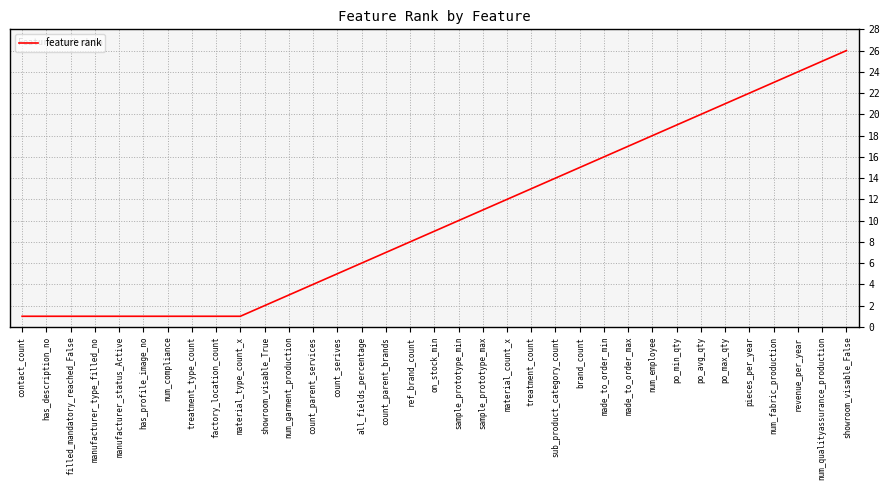

Reading left to right, extract all data points from this chart.

contact_count=1	has_description_no=1	filled_mandatory_reached_False=1	manufacturer_type_filled_no=1	manufacturer_status_Active=1	has_profile_image_no=1	num_compliance=1	treatment_type_count=1	factory_location_count=1	material_type_count_x=1	showroom_visable_True=2	num_garment_production=3	count_parent_services=4	count_serives=5	all_fields_percentage=6	count_parent_brands=7	ref_brand_count=8	on_stock_min=9	sample_prototype_min=10	sample_prototype_max=11	material_count_x=12	treatment_count=13	sub_product_category_count=14	brand_count=15	made_to_order_min=16	made_to_order_max=17	num_employee=18	po_min_qty=19	po_avg_qty=20	po_max_qty=21	pieces_per_year=22	num_fabric_production=23	revenue_per_year=24	num_qualityassurance_production=25	showroom_visable_False=26